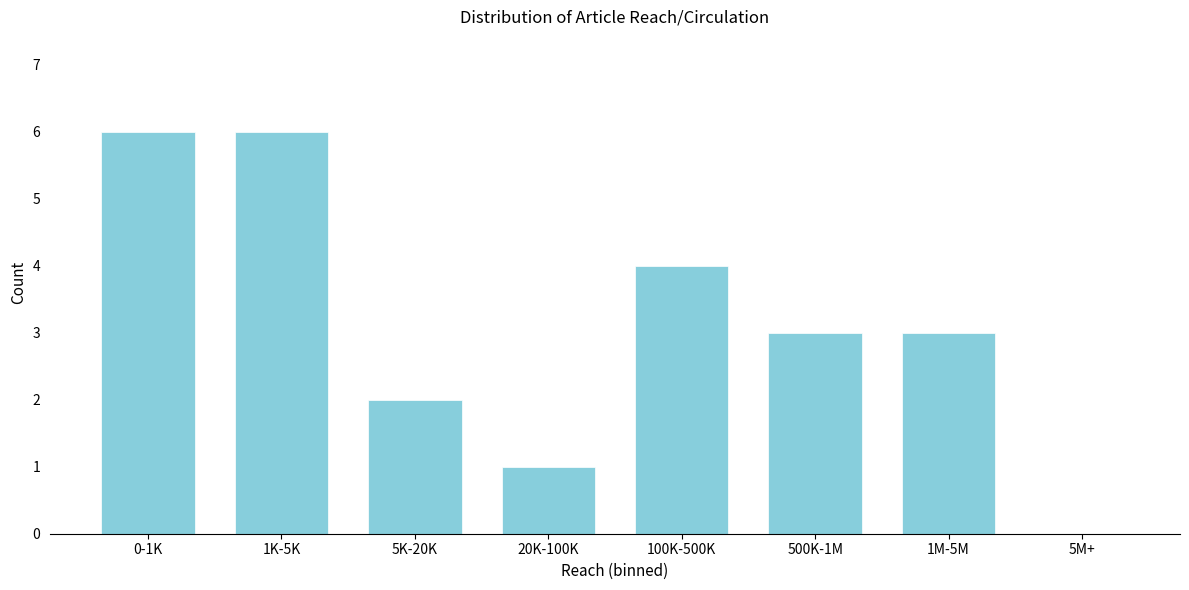

Reading left to right, transcribe all the data shown in this chart.

0-1K=6	1K-5K=6	5K-20K=2	20K-100K=1	100K-500K=4	500K-1M=3	1M-5M=3	5M+=0